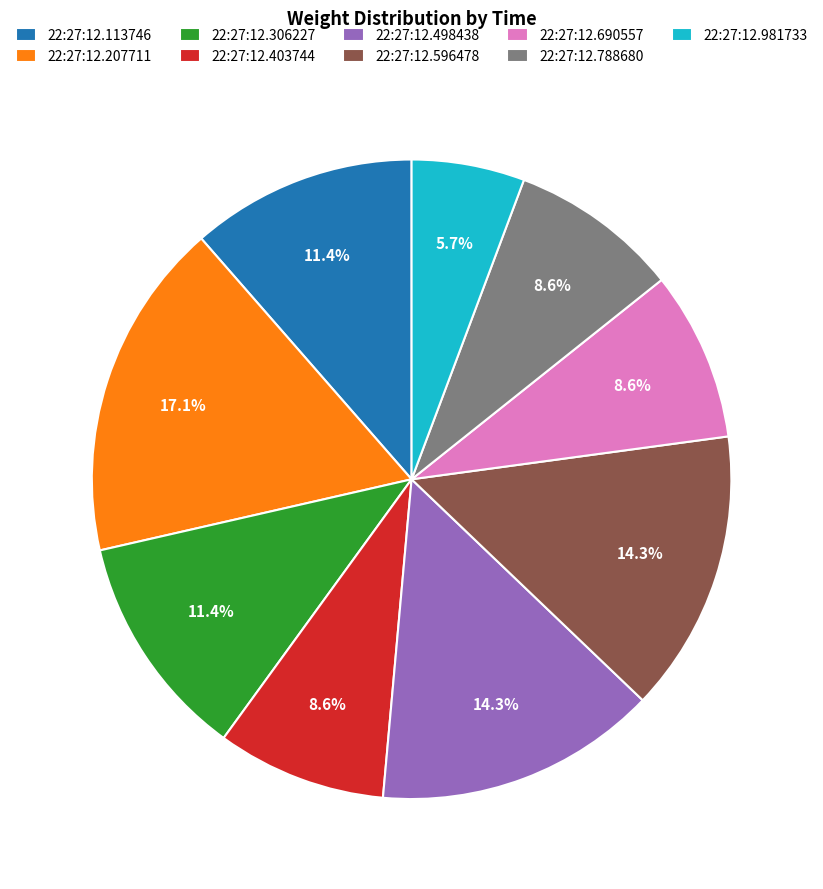

To the nearest percent, what is the average slice percentage?

11%